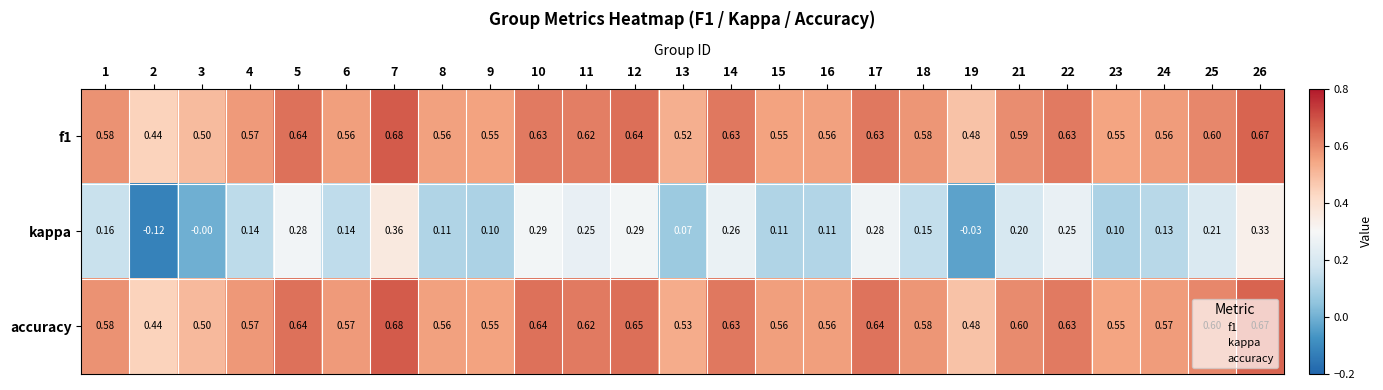

Which series has the largest range (max minus min)?

kappa